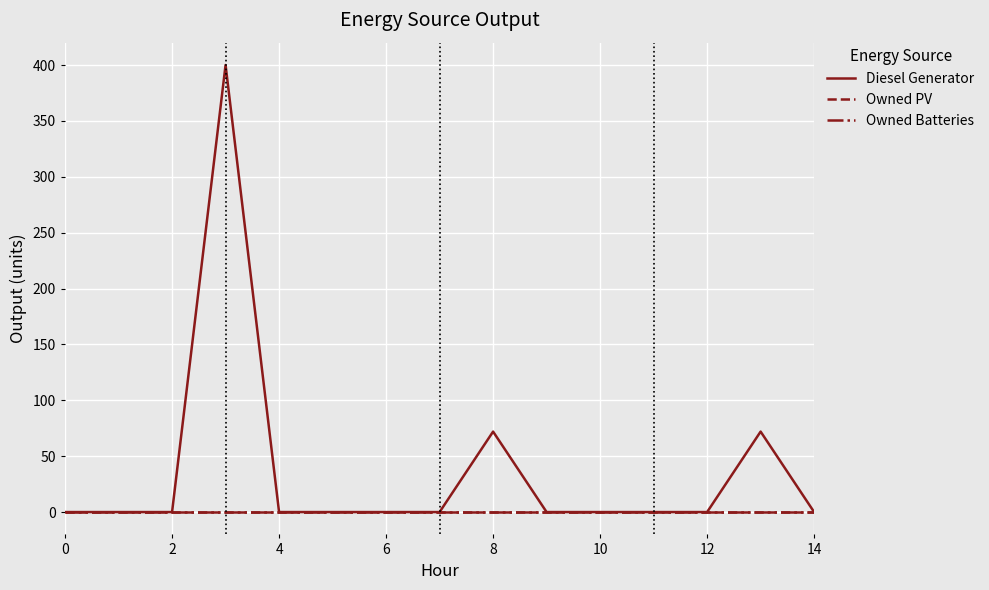

How many lines are shown in the chart?

3